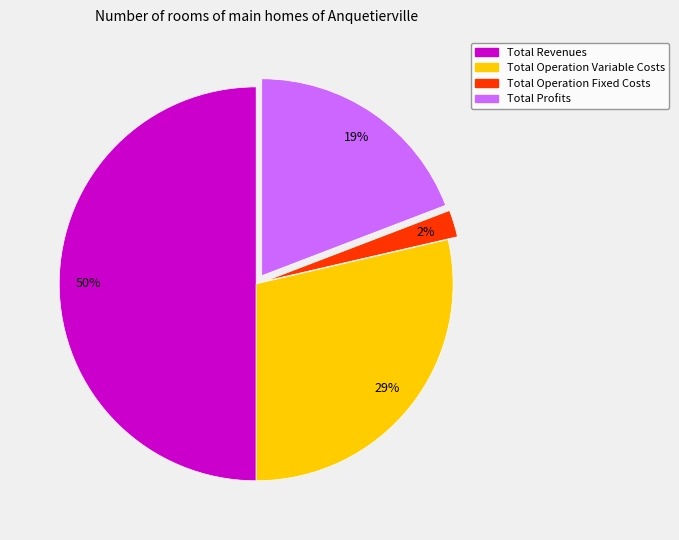

How many slices are in this pie chart?

4